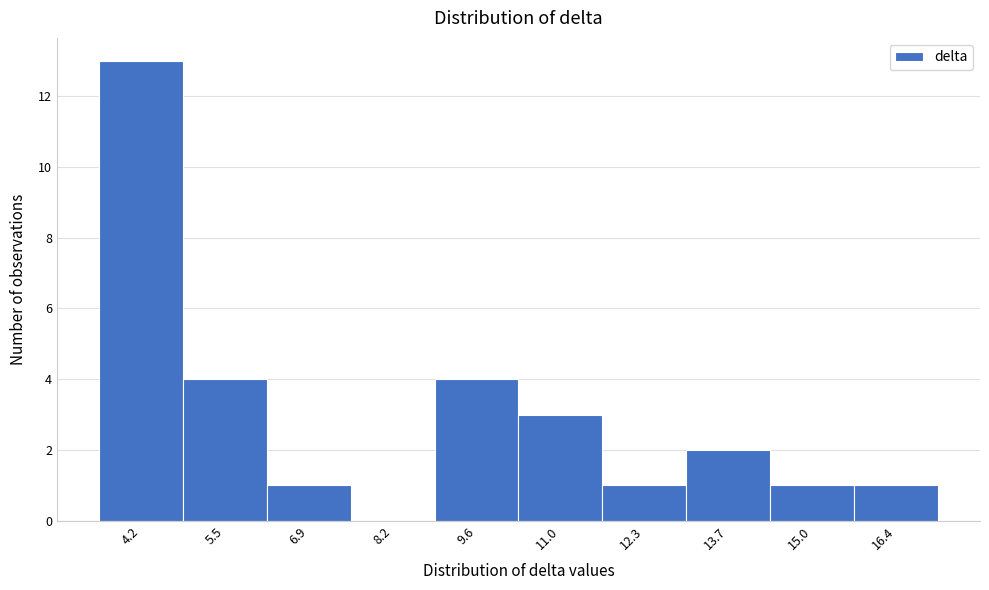

Reading left to right, transcribe all the data shown in this chart.

4.2=13	5.5=4	6.9=1	8.2=0	9.6=4	11.0=3	12.3=1	13.7=2	15.0=1	16.4=1